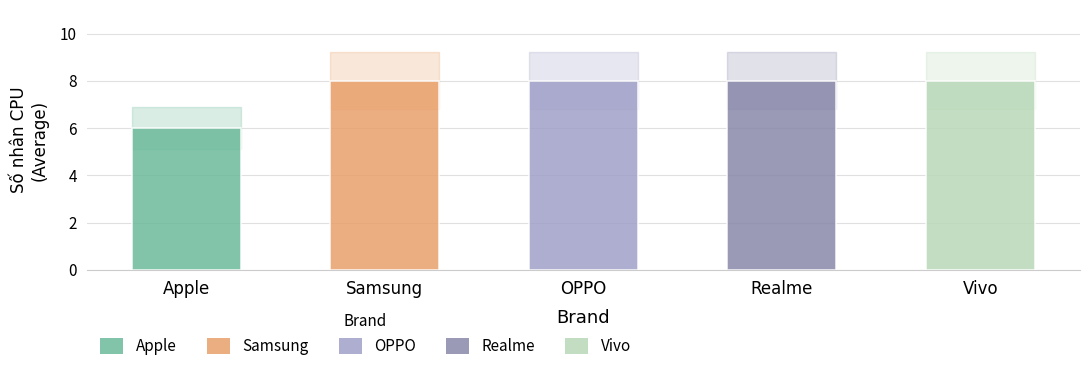

Reading left to right, transcribe all the data shown in this chart.

6	8	8	8	8